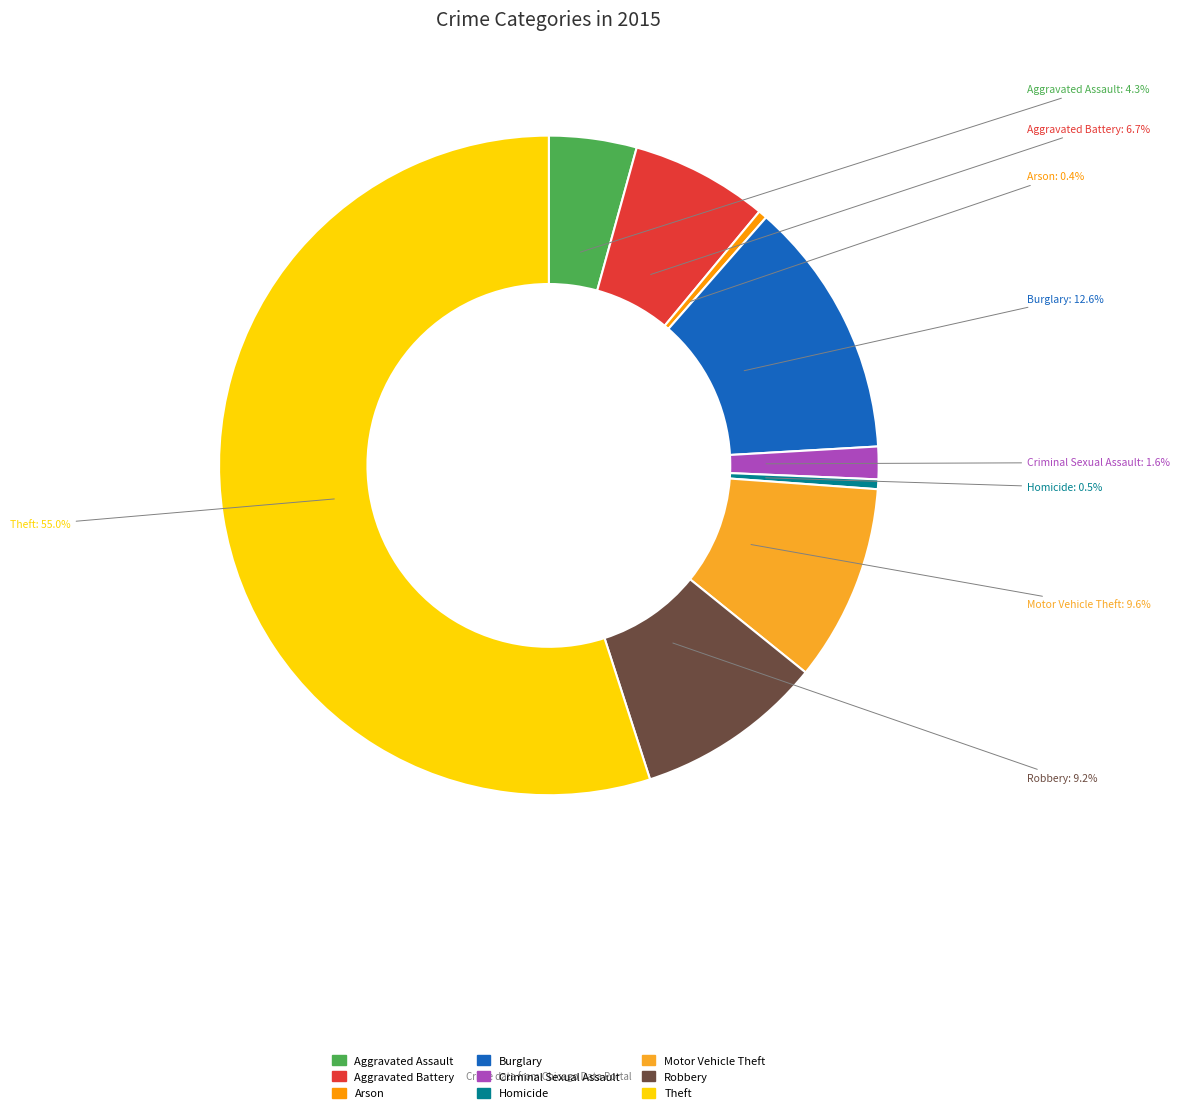

How many segments does this pie chart have?

9